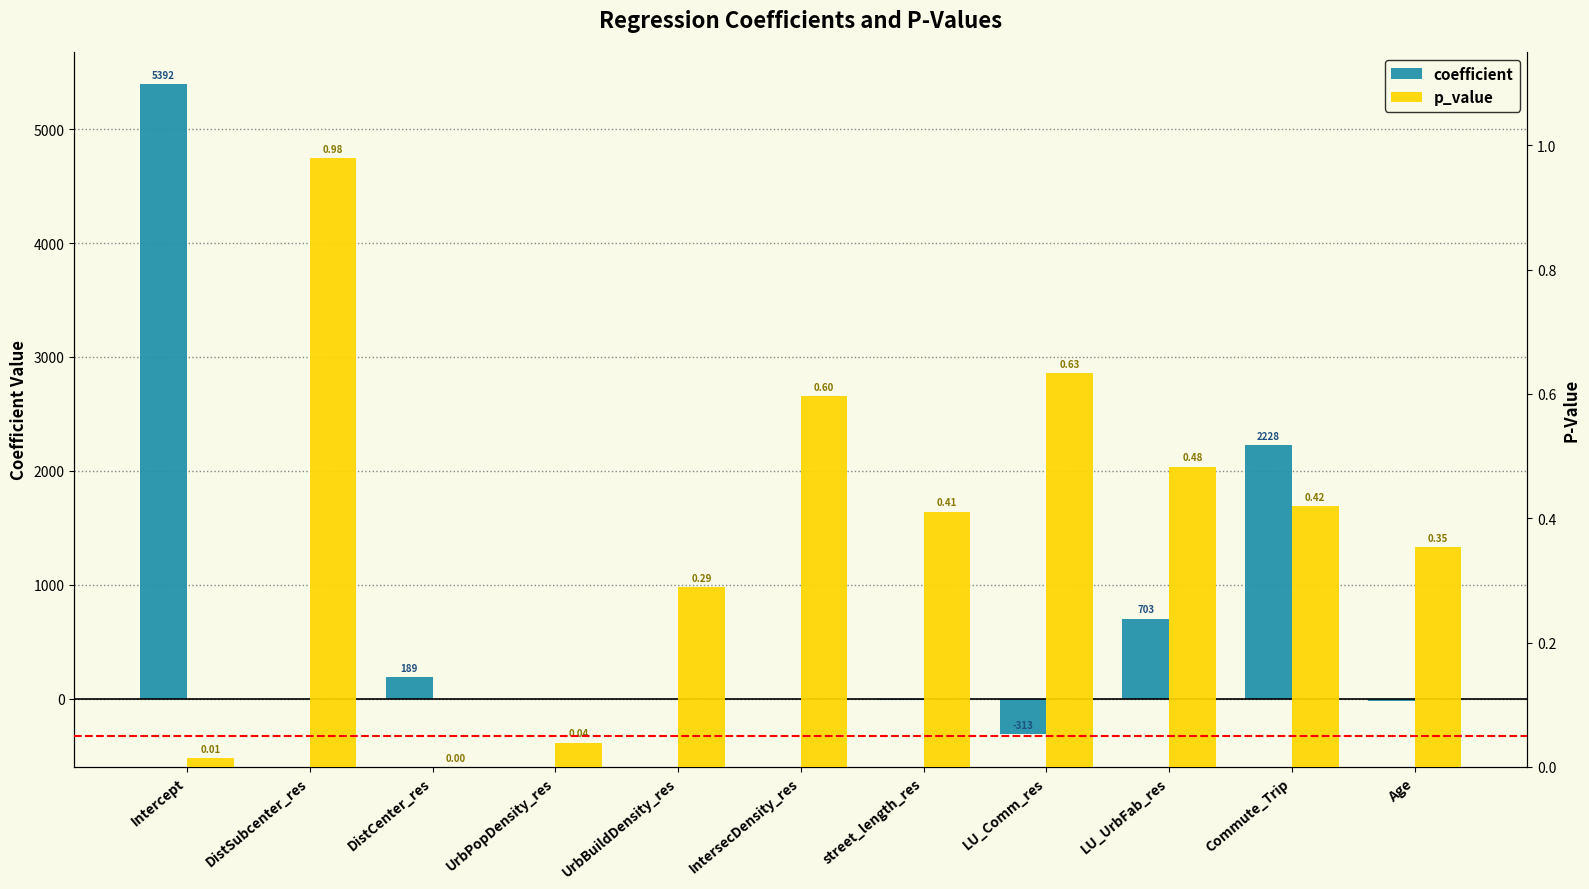

List the series in order of their peak value, lowest first.

p_value, coefficient